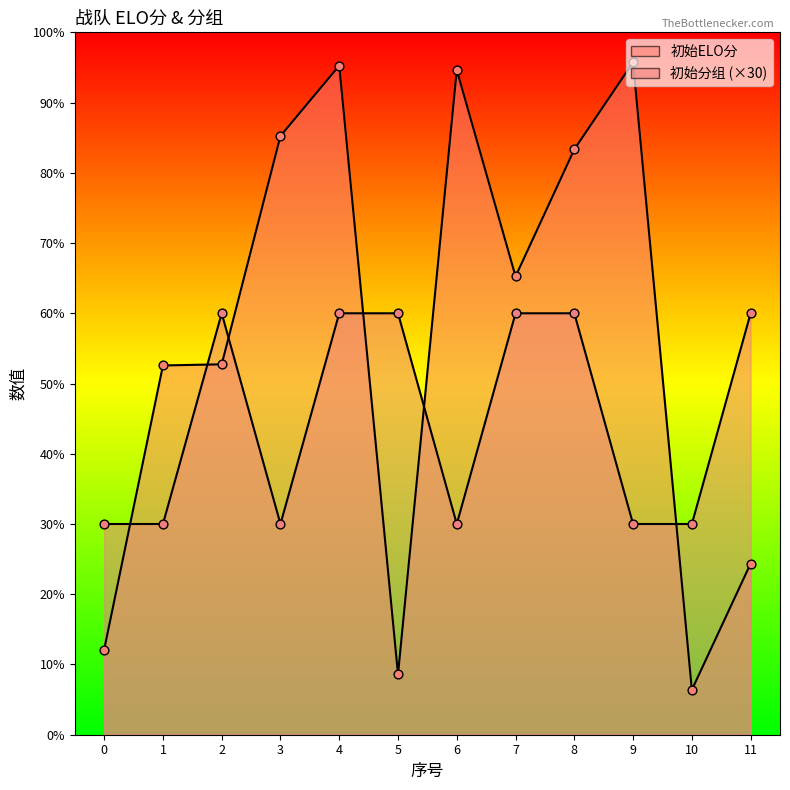

Which series has the largest total across all categories?

初始ELO分